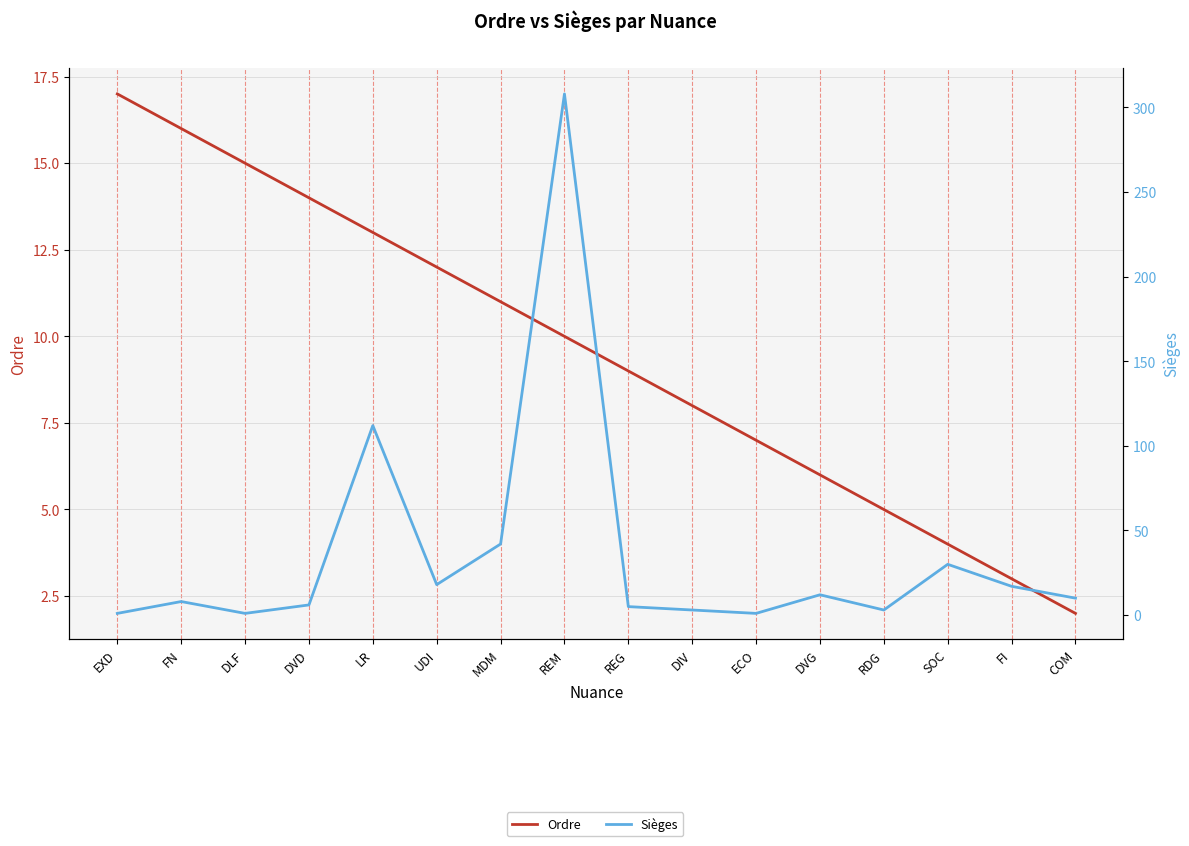

What is the greatest value displayed?

308